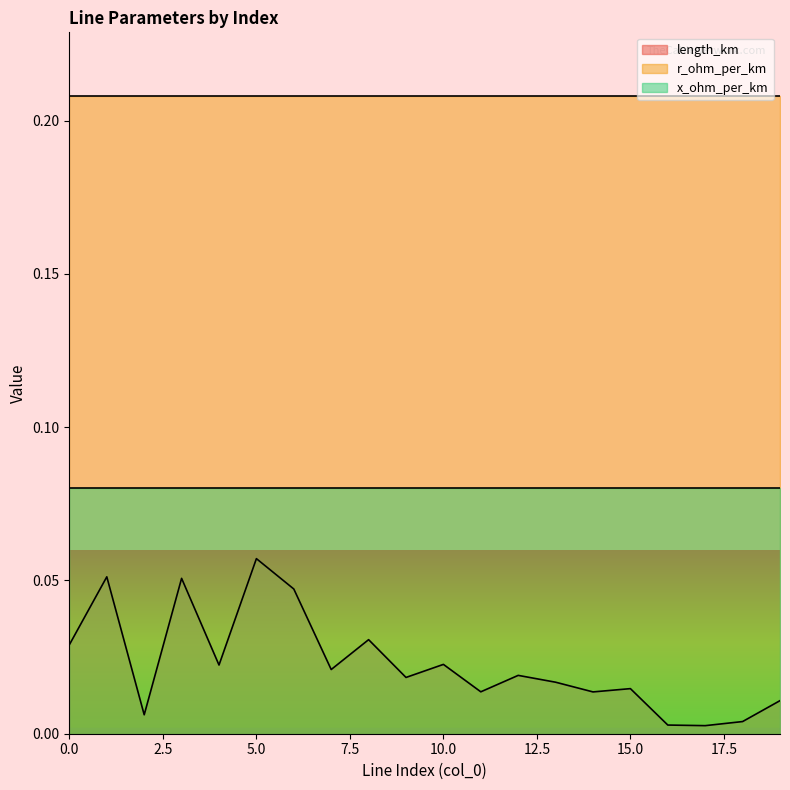

True or false: r_ohm_per_km has more than 0 points higher than both neighbors.

False